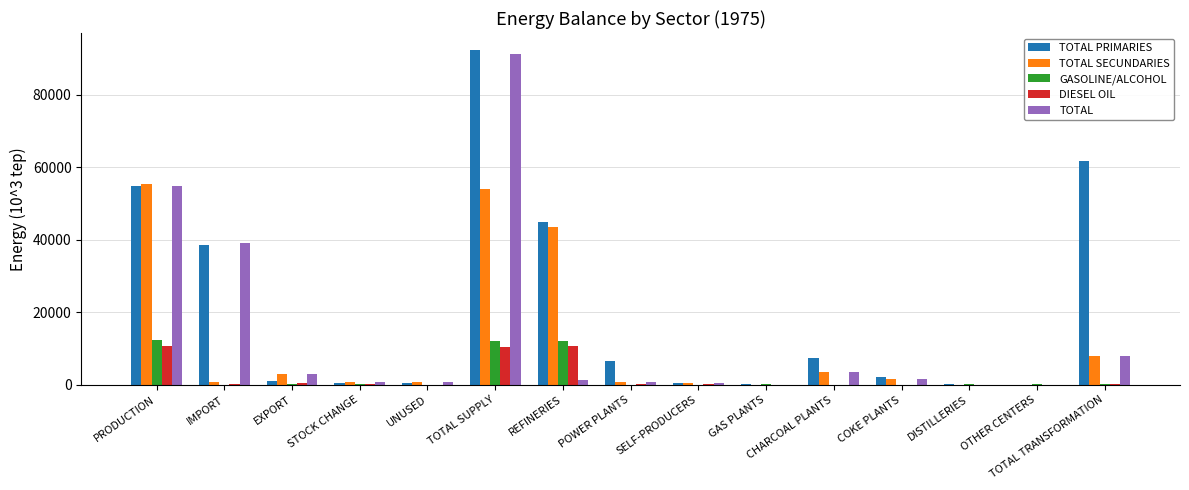

At which category does the chart reach its peak across all series?

TOTAL SUPPLY